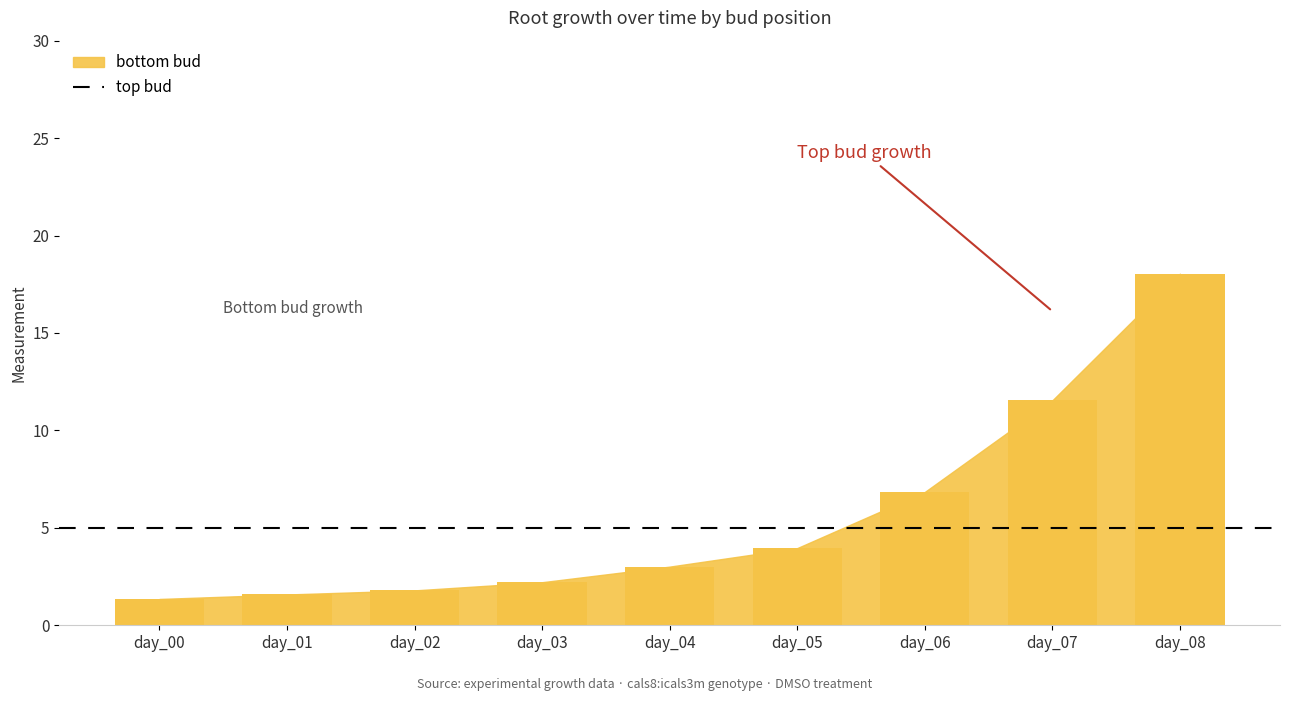

What is the maximum value shown in the chart?

18.0